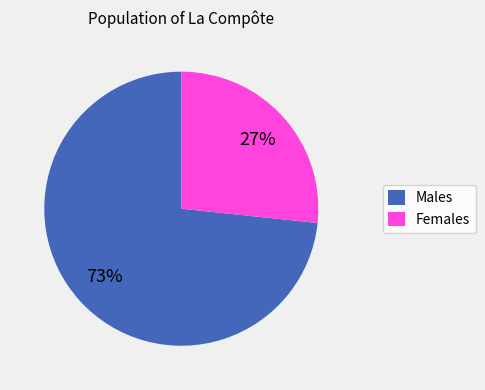

Is it true that Females is 27% of the pie?

True